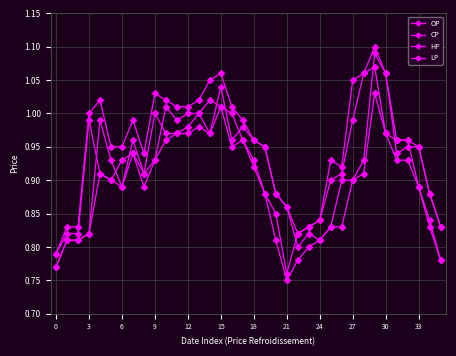

What is the highest value of the CP series?

1.1